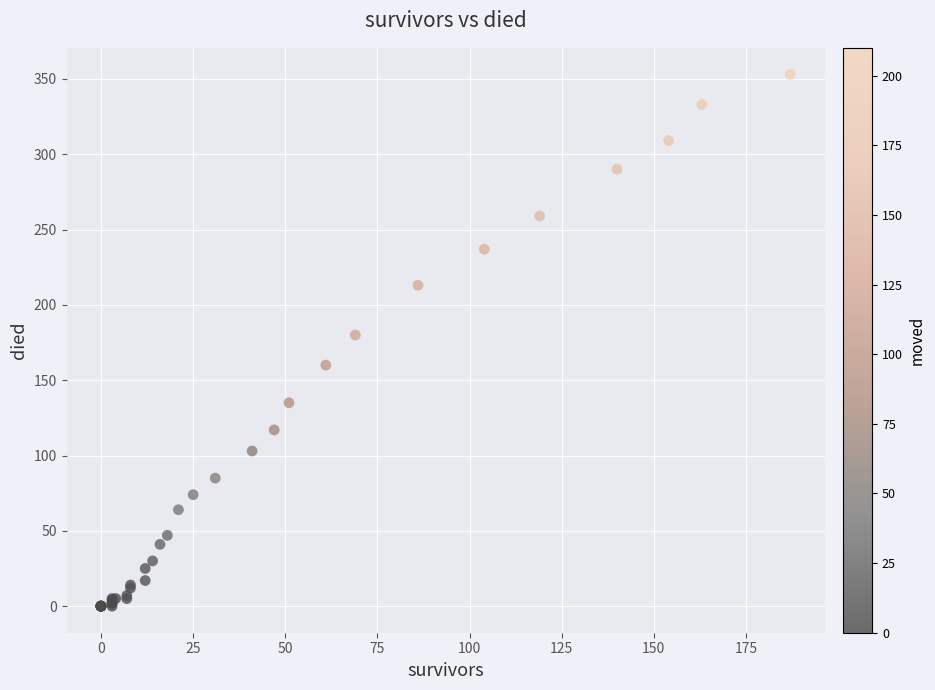

What Y value in the scatter plot is closest to 176?

180